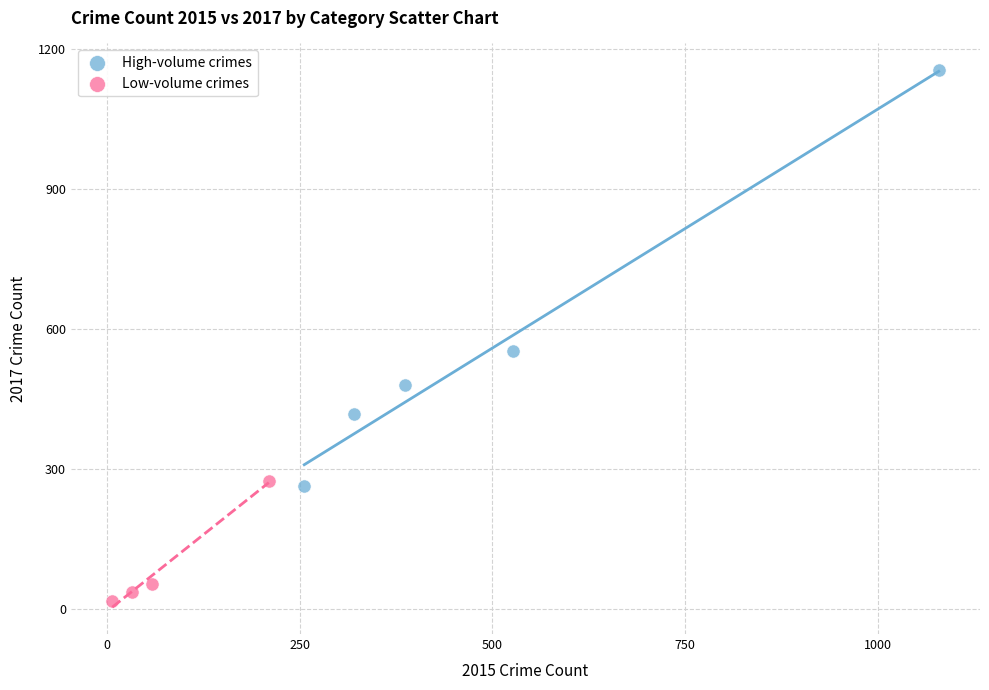

Which series has the widest spread of Y values?

High-volume crimes